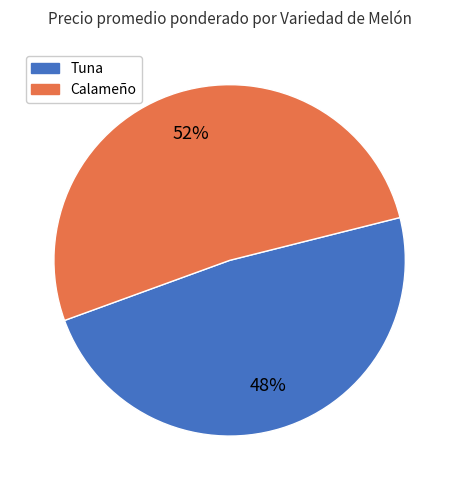

True or false: Calameño accounts for 44% of the total.

False